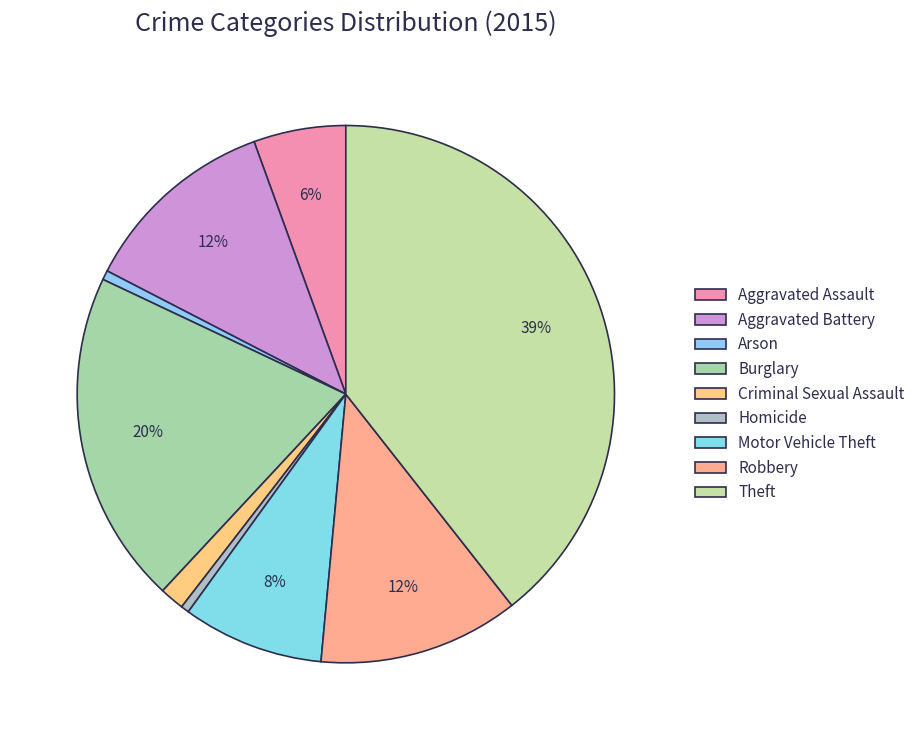

Count the number of slices in the pie.

9